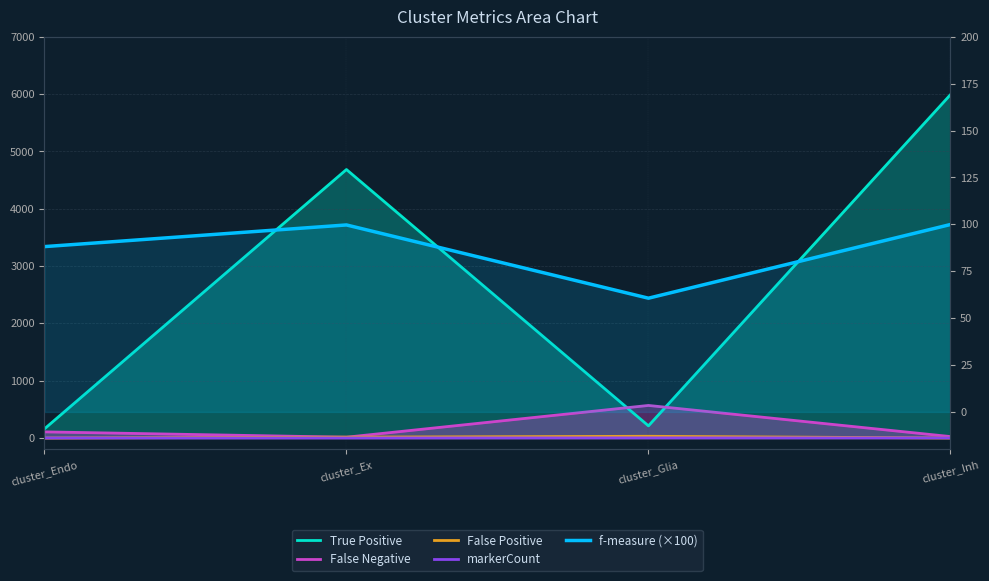

Which series changed the most between cluster_Endo and cluster_Inh?

True Positive